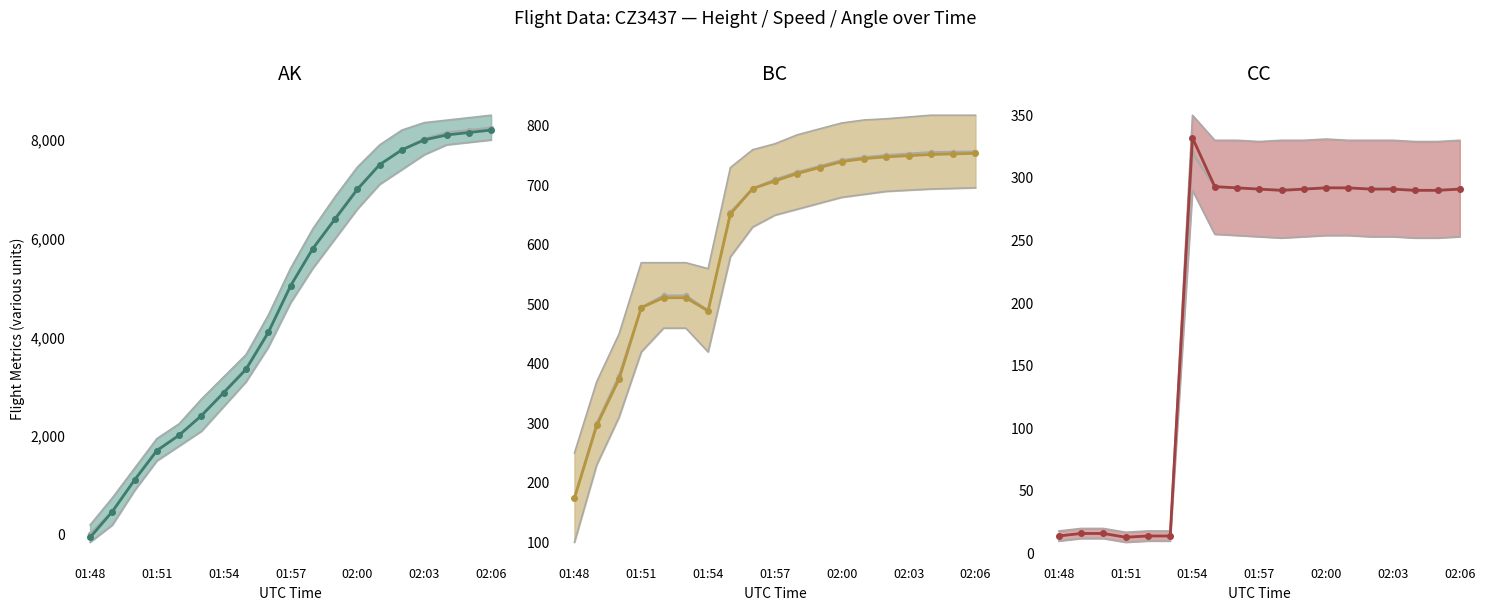

Between which two adjacent categories do Height and Angle first intersect?

01:48 and 01:51